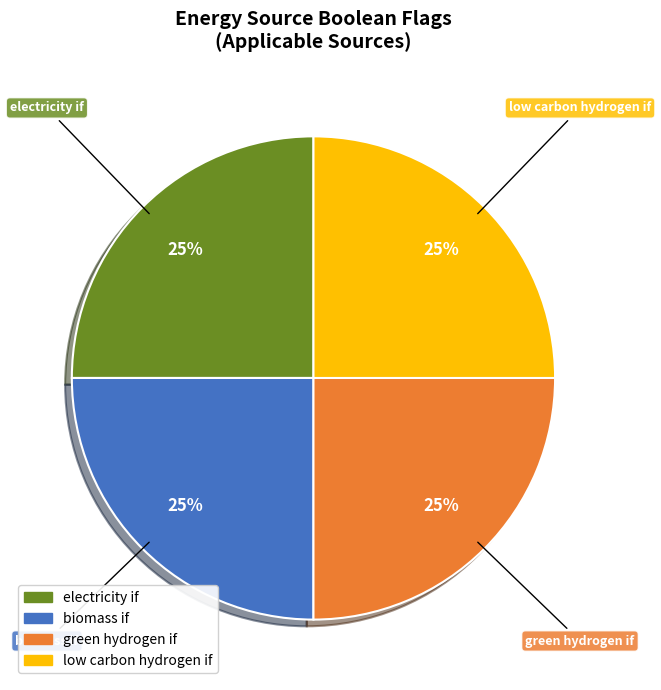

To the nearest percent, what is the average slice percentage?

25%